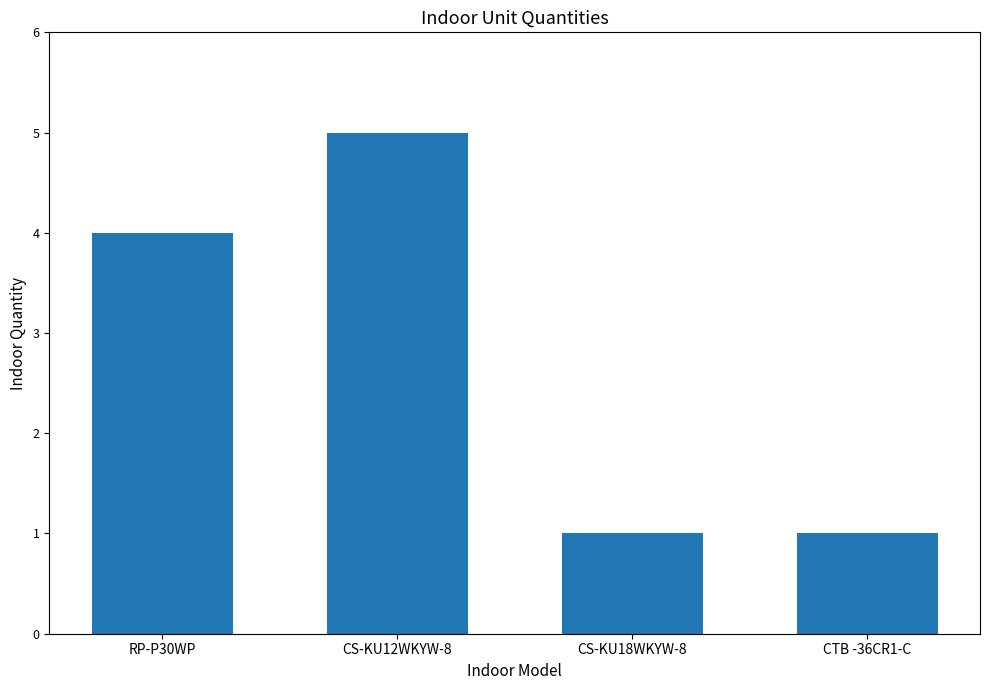

How many bars are there in total?

4